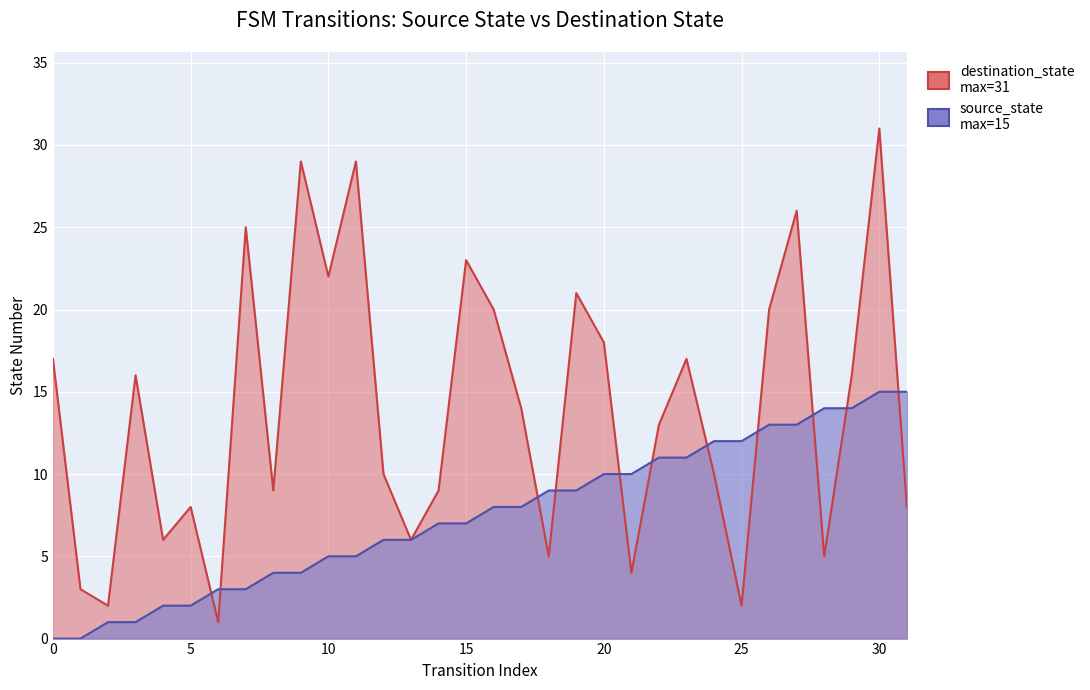

Rank the series by their average value, from lowest to highest.

source_state, destination_state